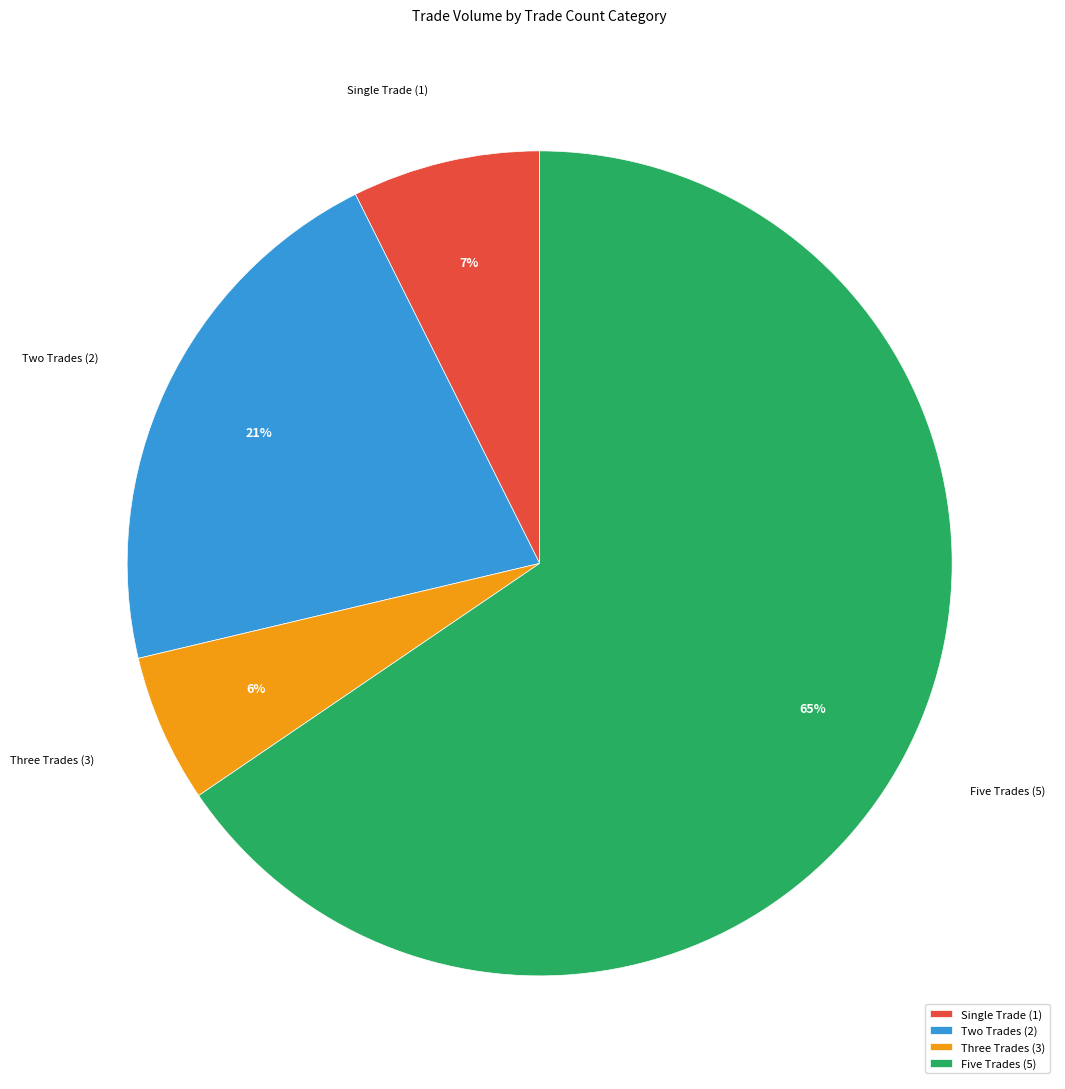

To the nearest percent, what percentage of the pie is Two Trades (2)?

21%